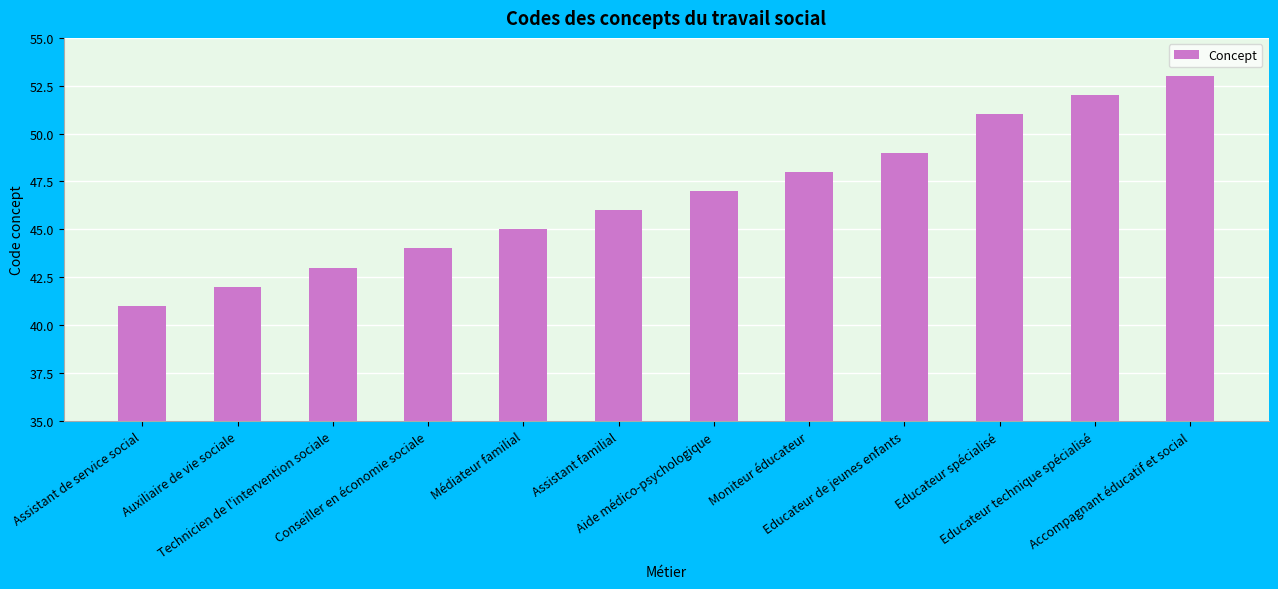

What is the difference between the values at Assistant familial and Accompagnant éducatif et social?

7